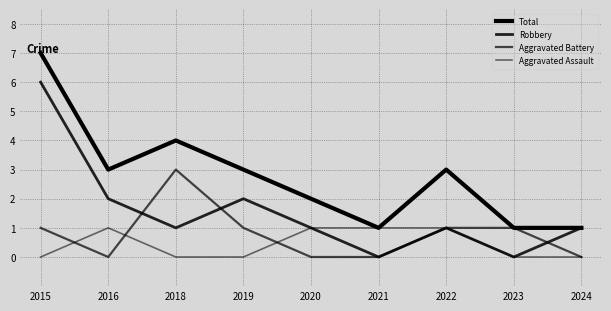

True or false: Total has a value of 4 at 2019.

False